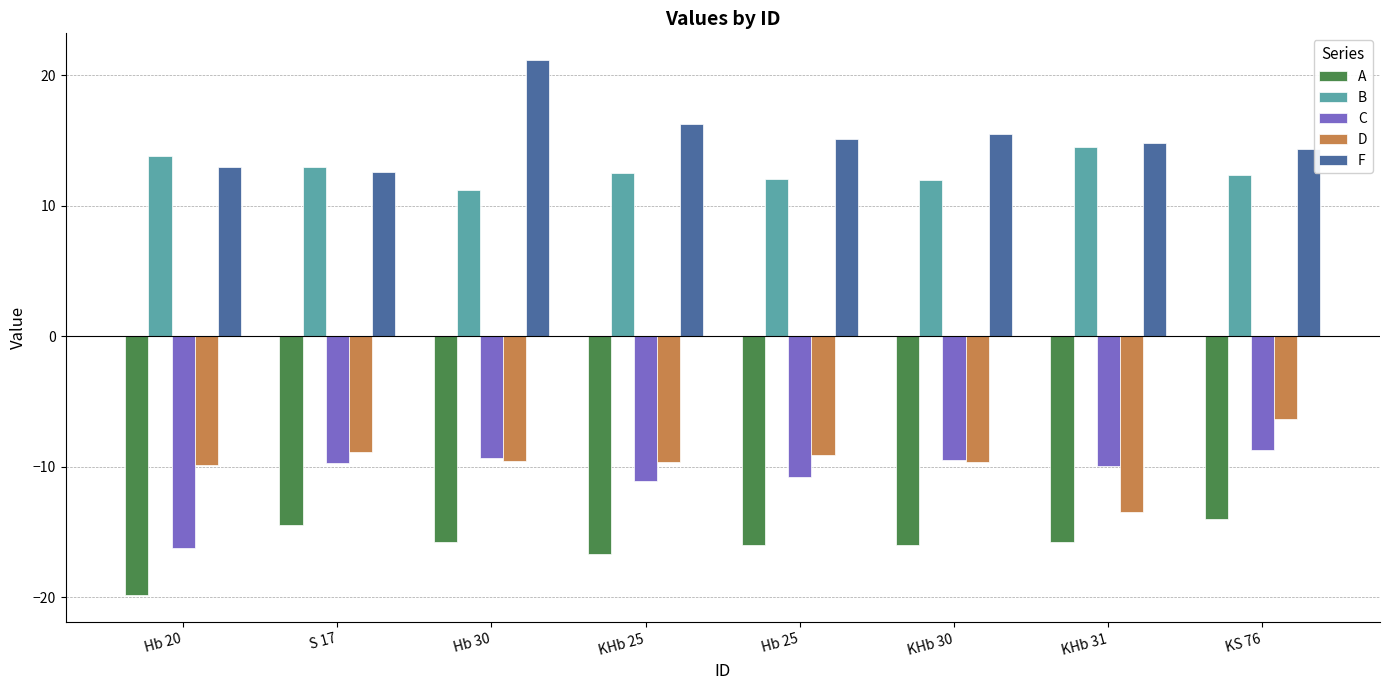

What position from the right is KS 76?

1